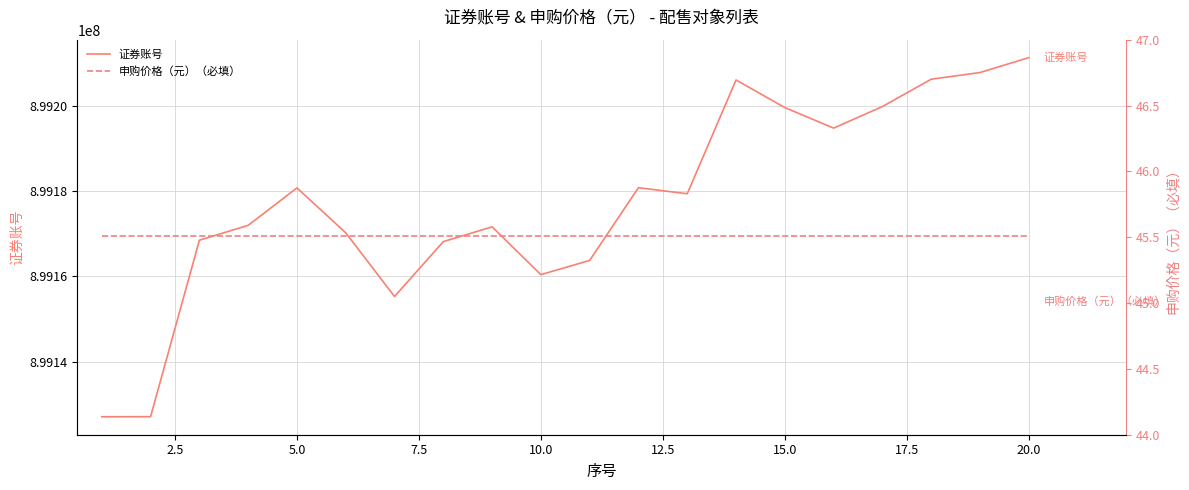

True or false: 申购价格（元）（必填） and 证券账号 intersect in this chart.

False